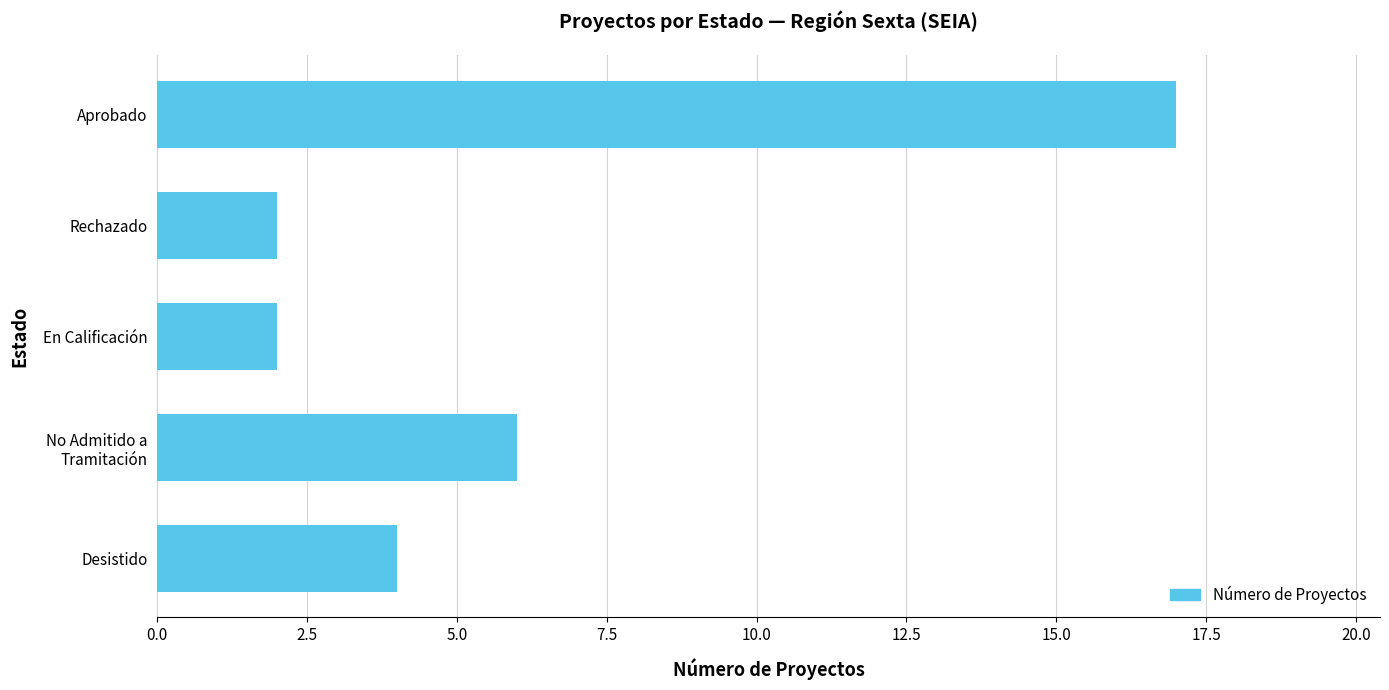

What is the difference between the maximum and second lowest values?

15